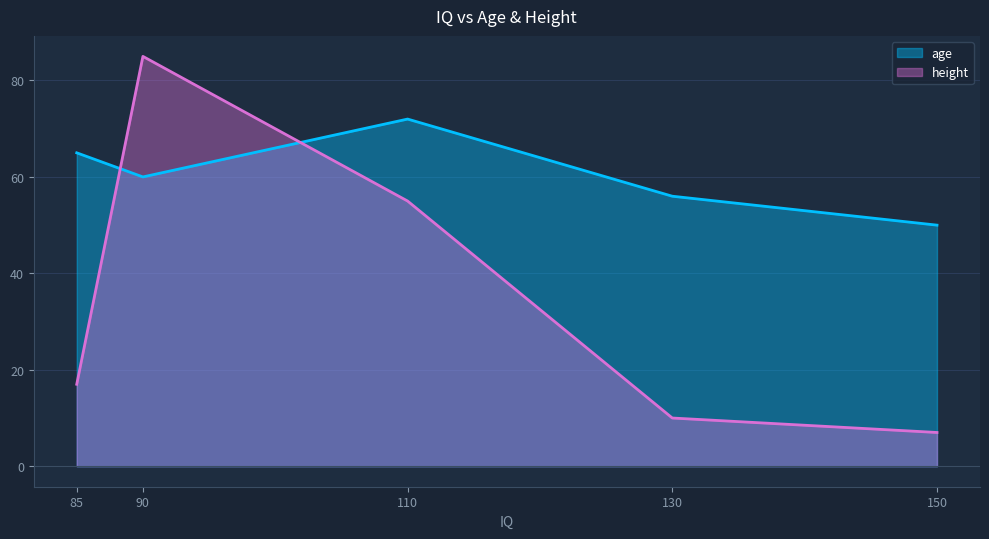

What is the minimum value shown in the chart?

7